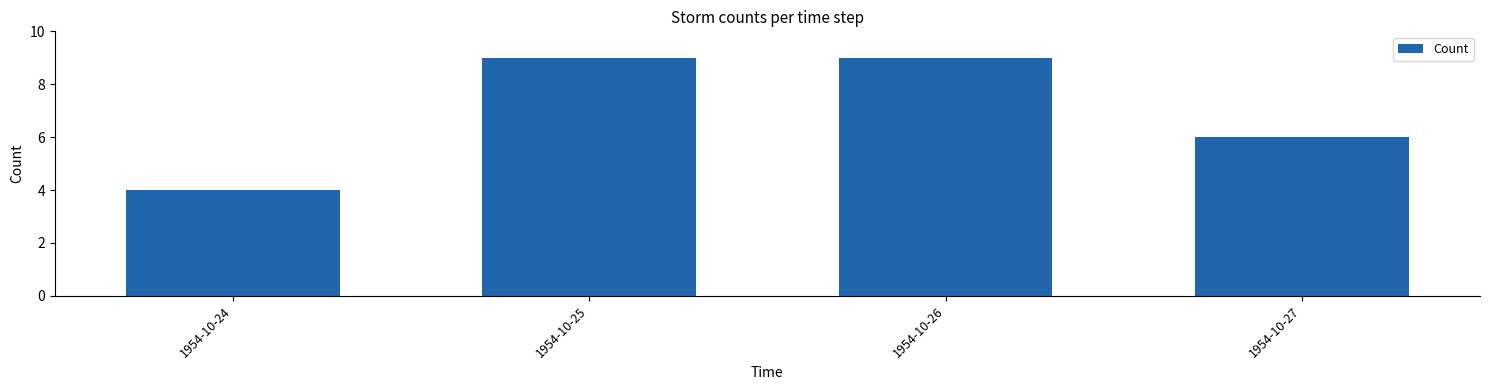

What value does the data have at 1954-10-25?

9